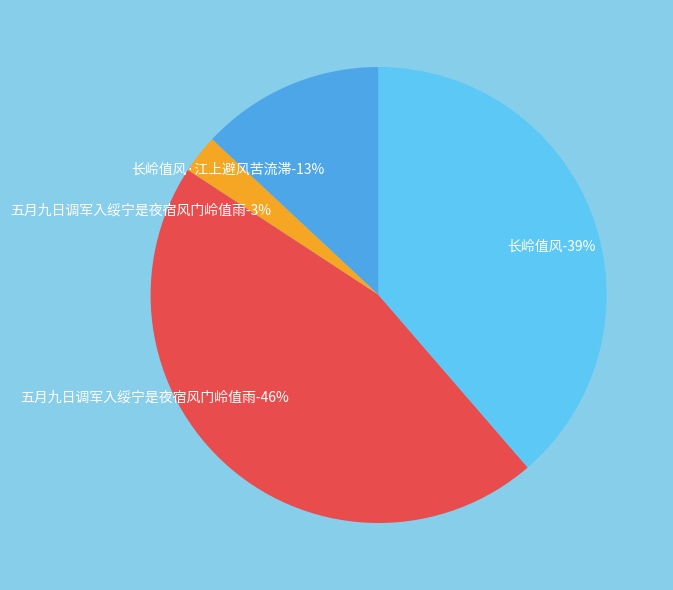

What is the smallest slice in the pie chart?

五月九日调军入绥宁是夜宿风门岭值雨